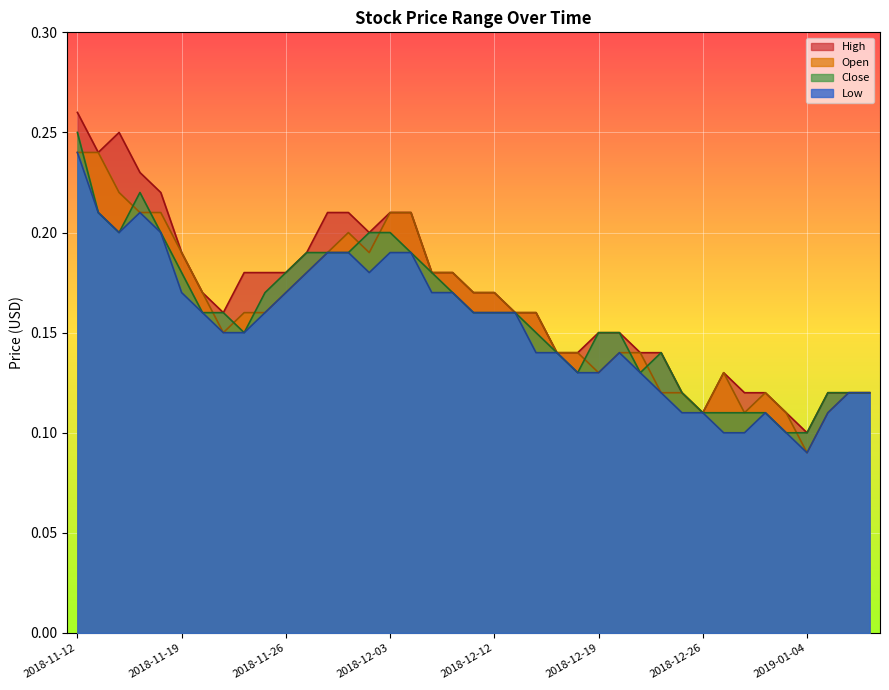

What position from the left is 2019-01-07?

37